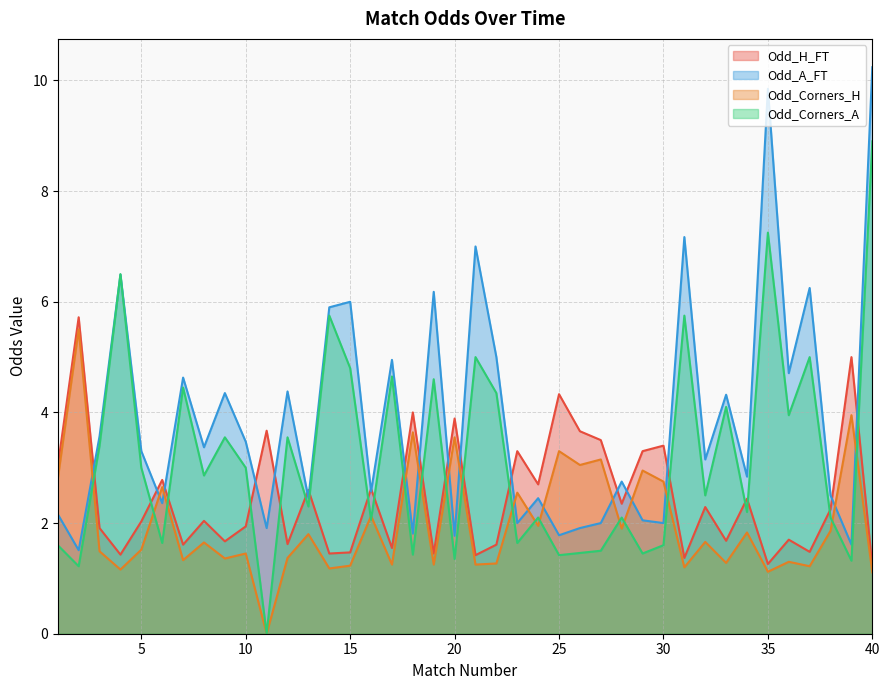

At how many categories does at least one series exceed 9?

2